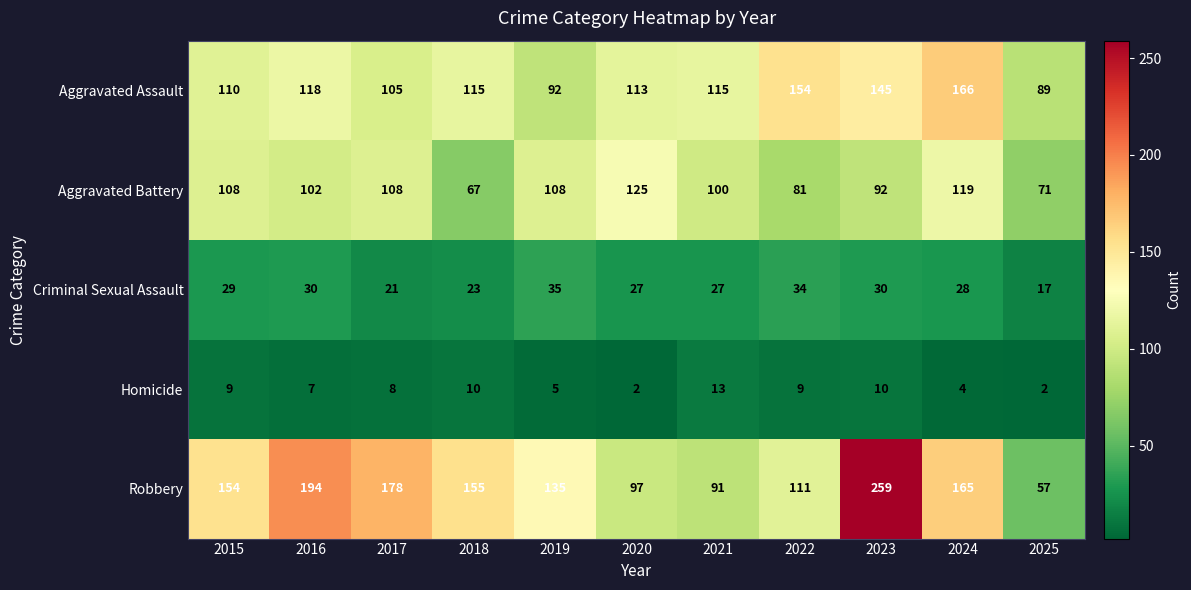

At which category is the sum across all series the highest?

2023